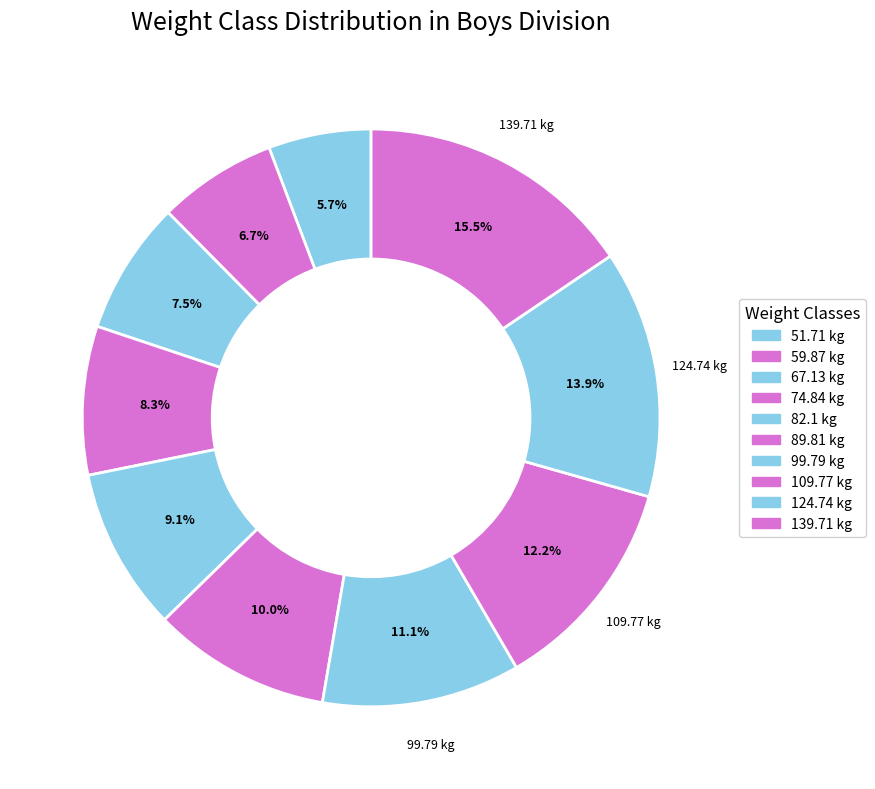

How many slices are in this pie chart?

10